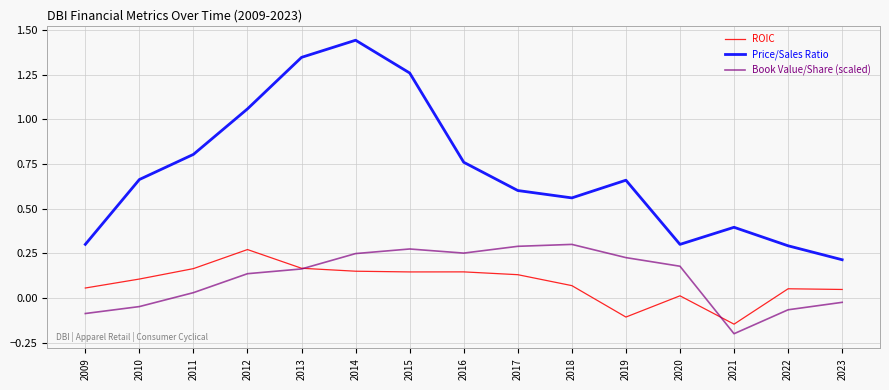

Does the chart have visible grid lines?

Yes